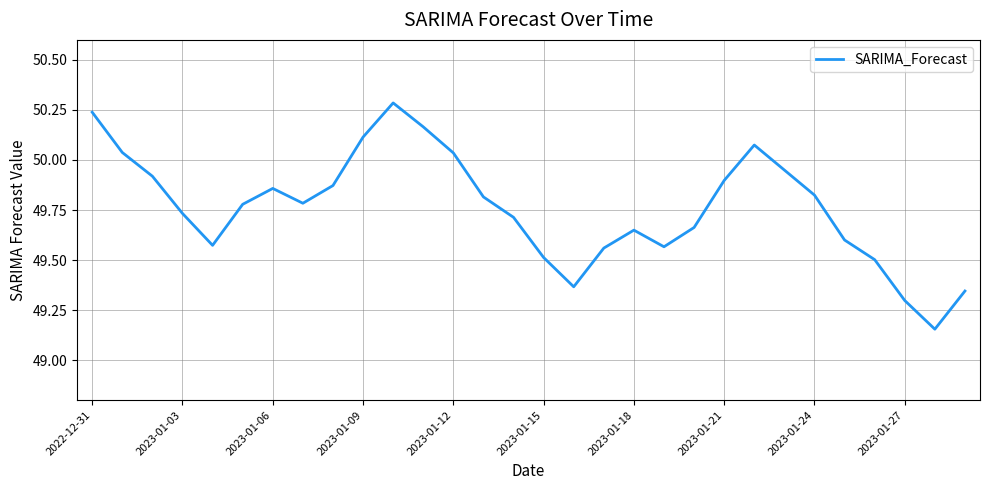

What is the greatest value displayed?

50.3